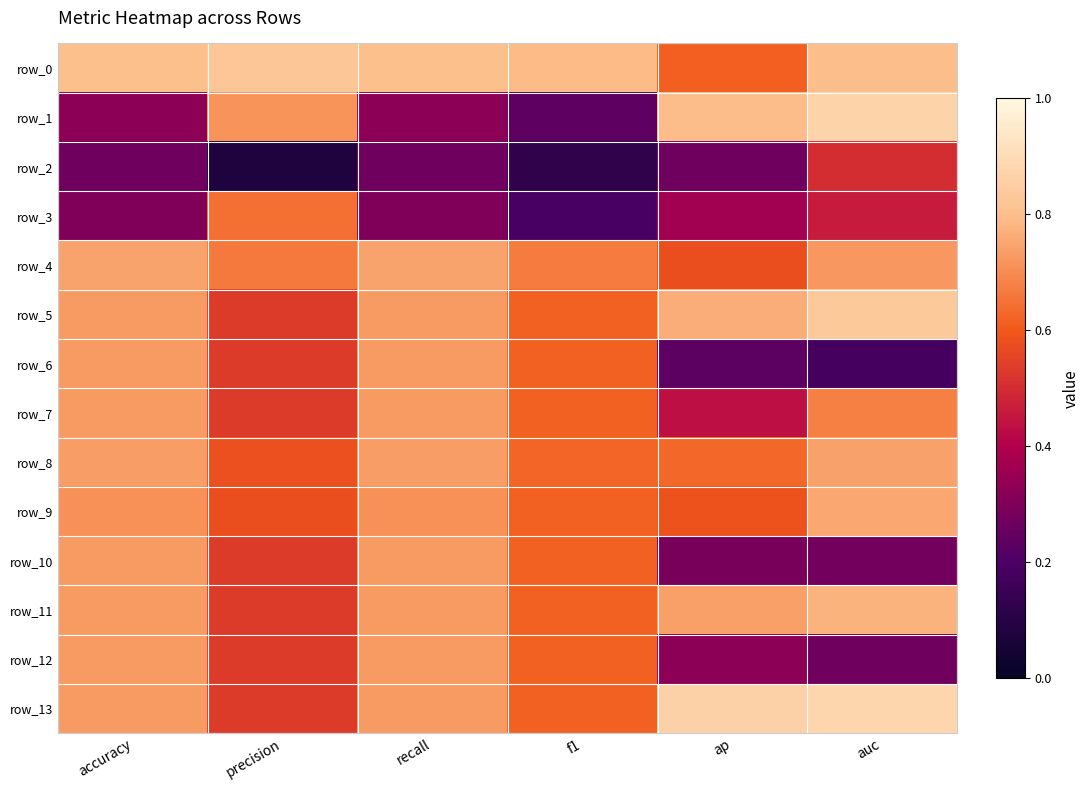

What is the greatest value displayed?

0.9